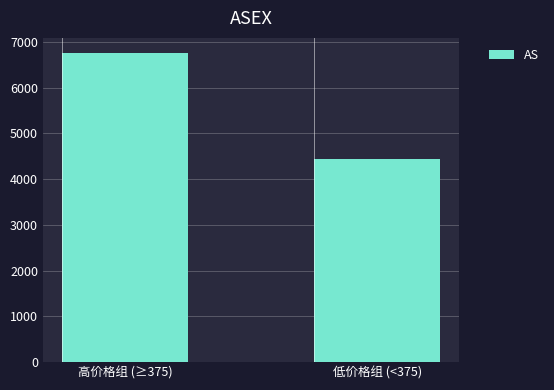

The value at 高价格组 (≥375) is 4504. True or false?

False